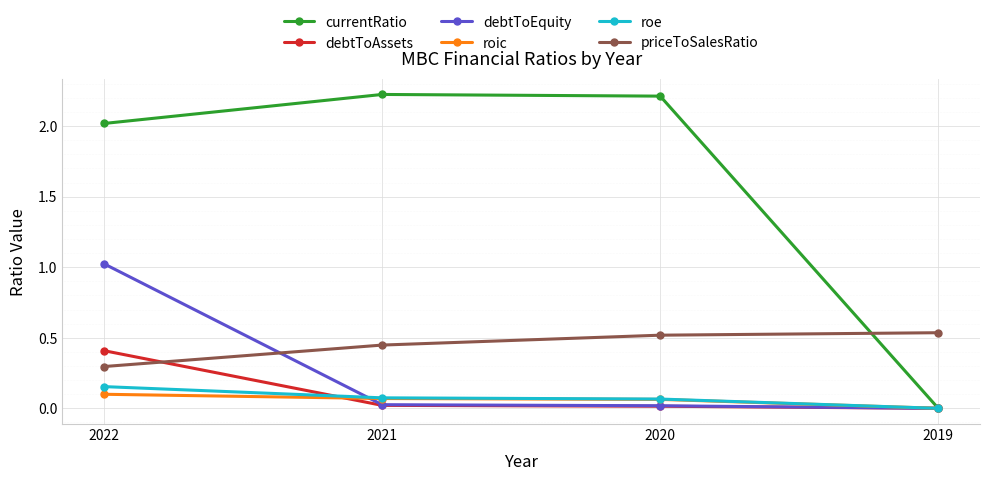

True or false: roic and priceToSalesRatio cross at least once.

False